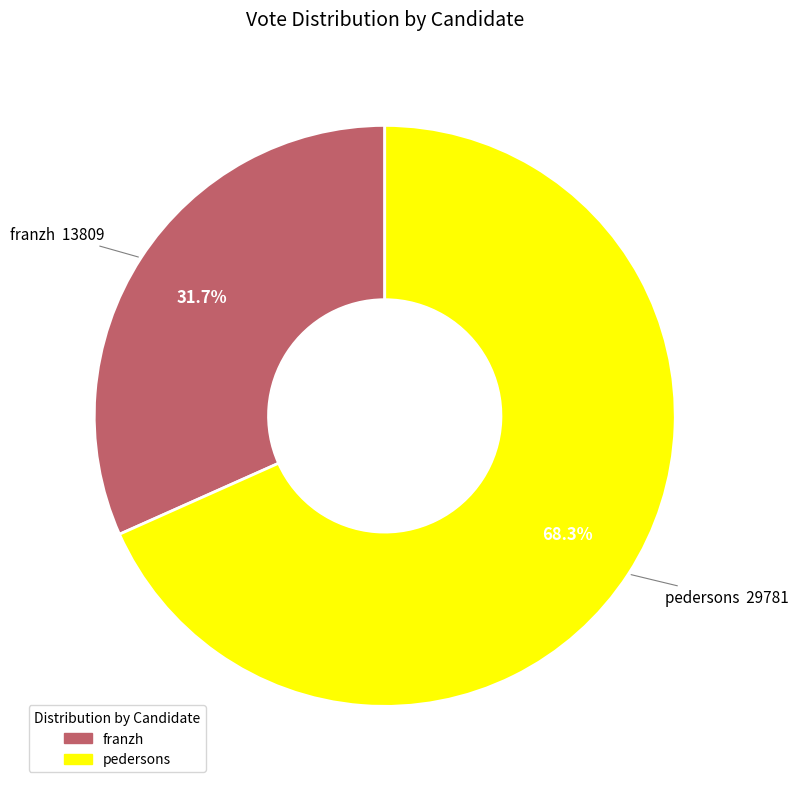

What percentage do franzh and pedersons together represent?

100.0%